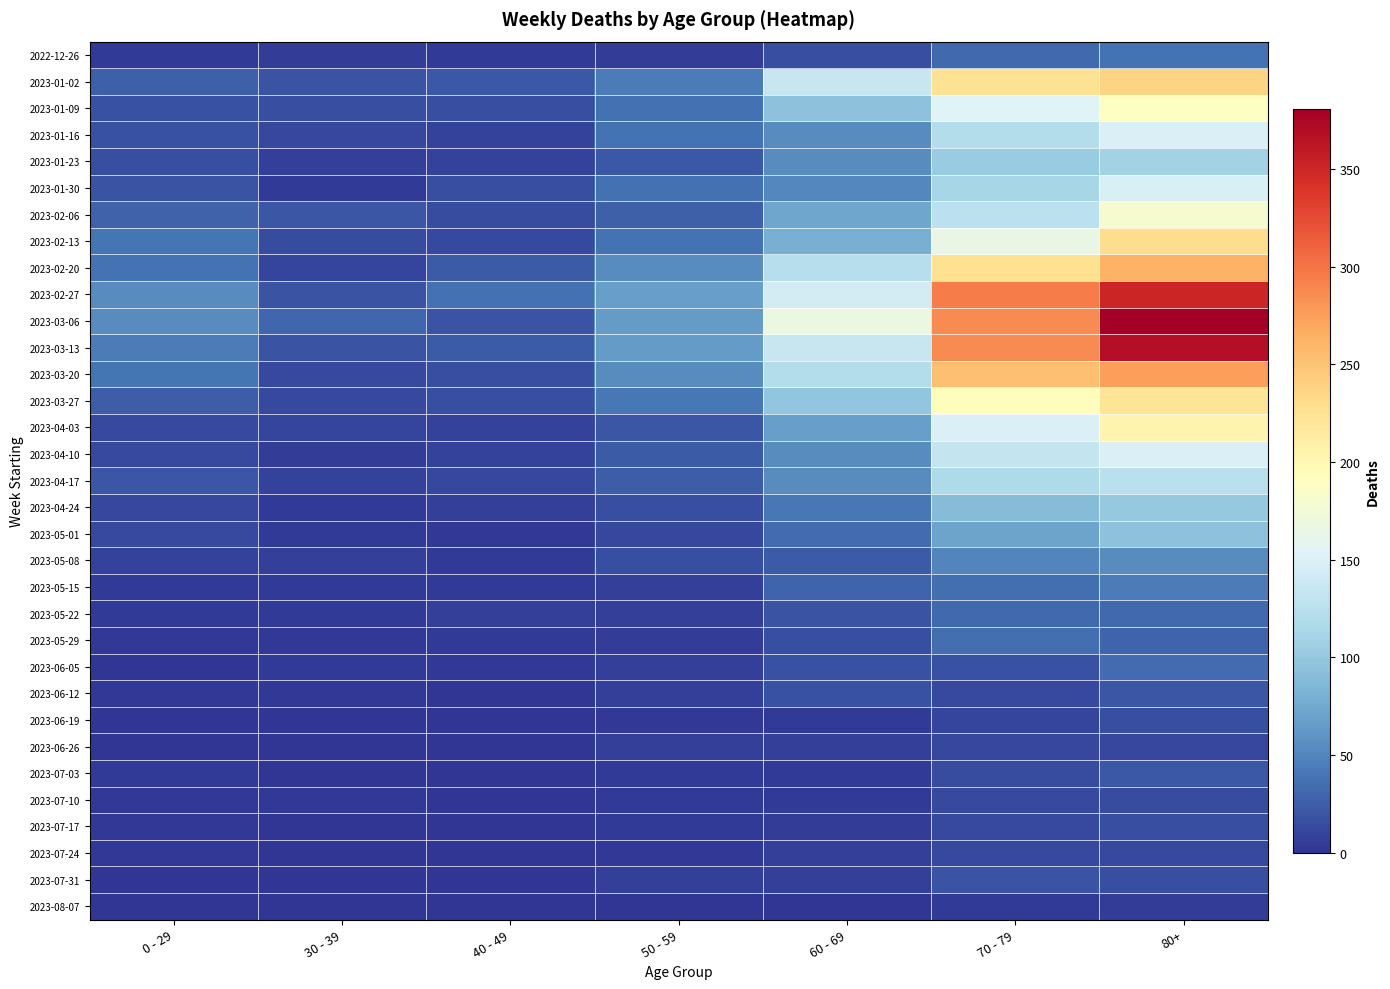

What is the total value across all series at 0 - 29?

521